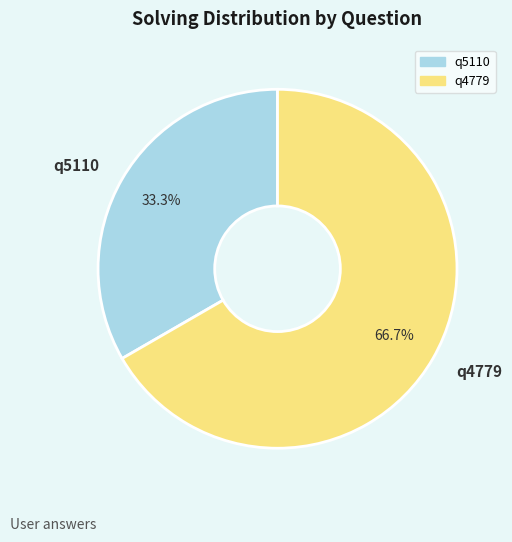

How much of the chart is everything except q4779?

33.3%